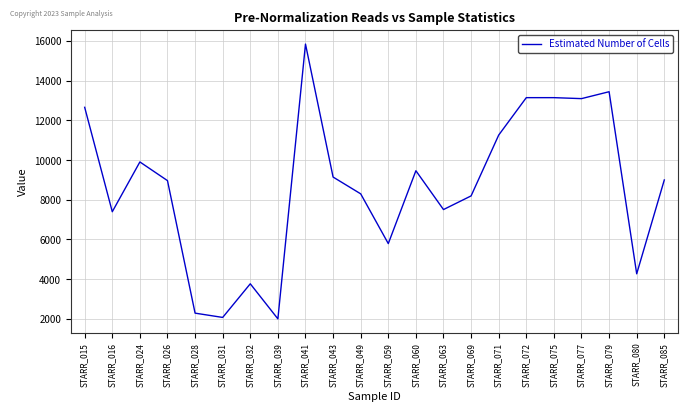

What is the maximum value shown in the chart?

15847